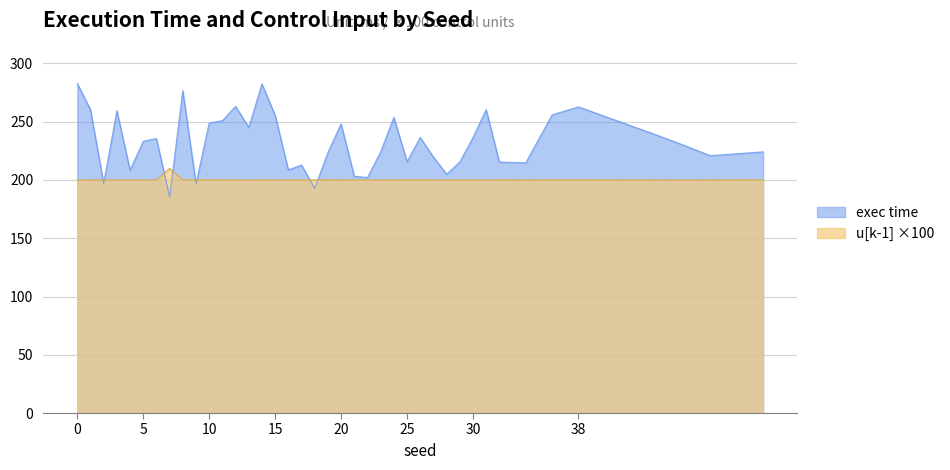

Is the value of u[k-1] at 34 greater than the value of exec time at 17?

No